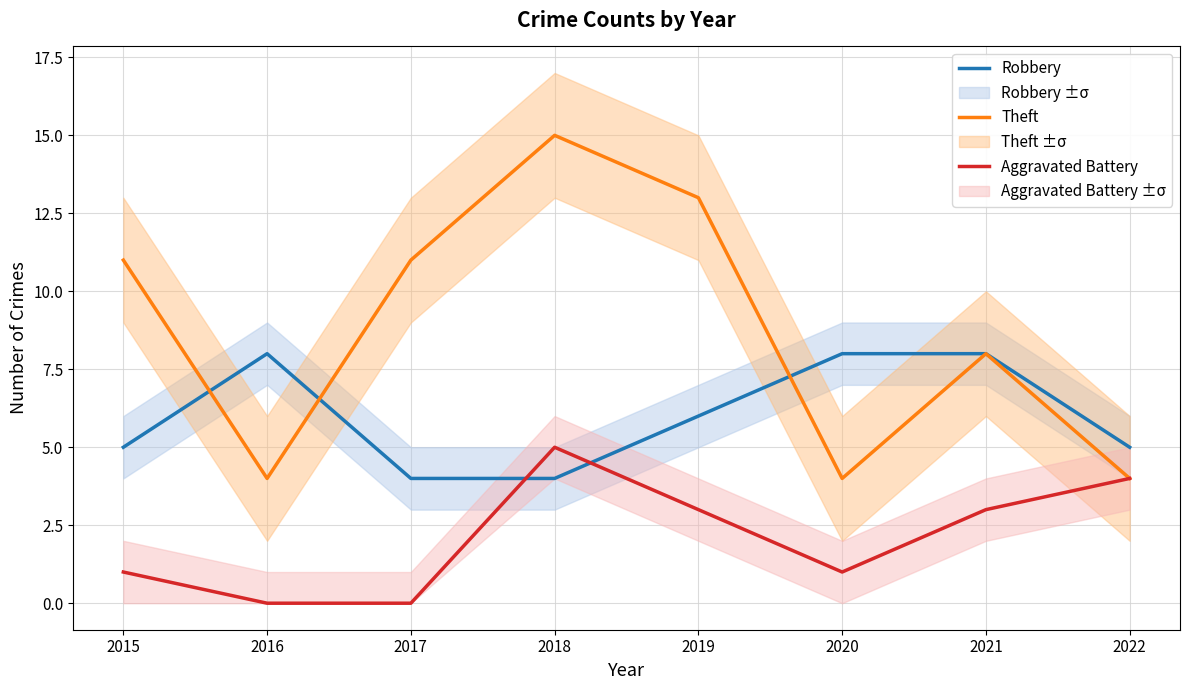

What is the difference between the maximum and minimum values in the Robbery series?

4